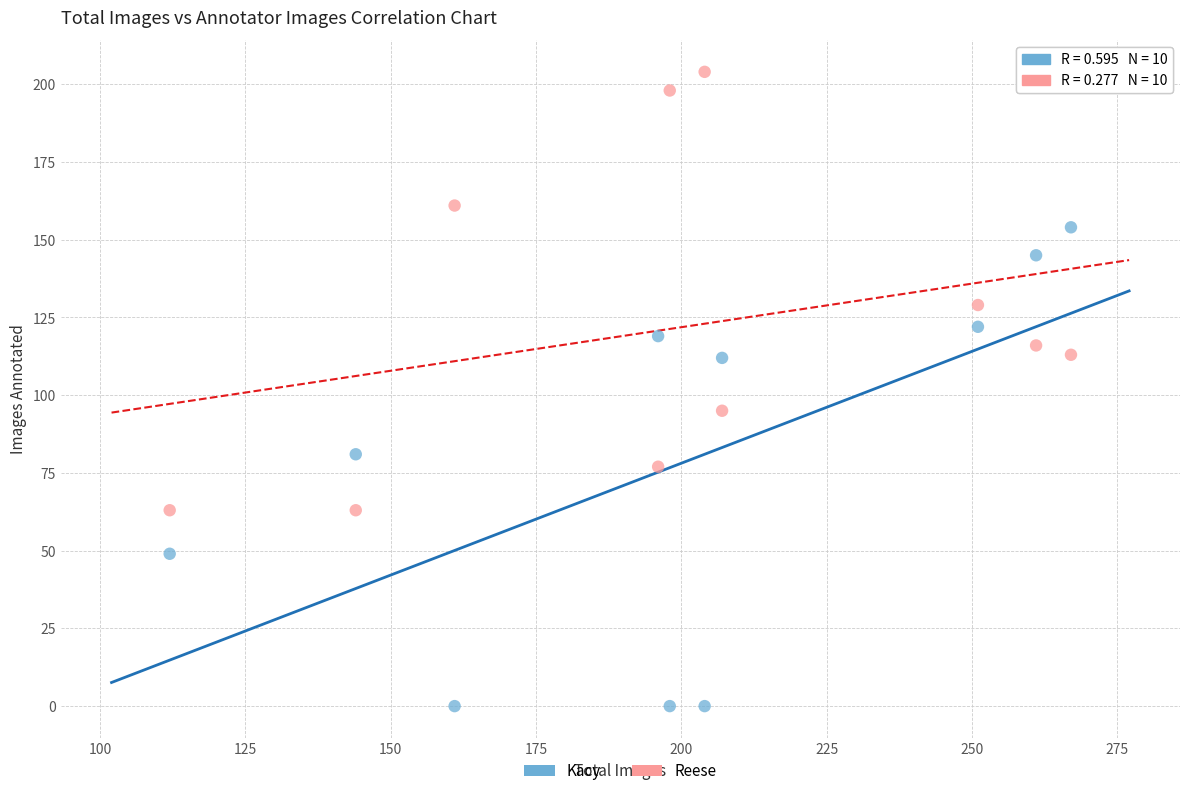

Which series reaches the maximum Y coordinate?

Reese